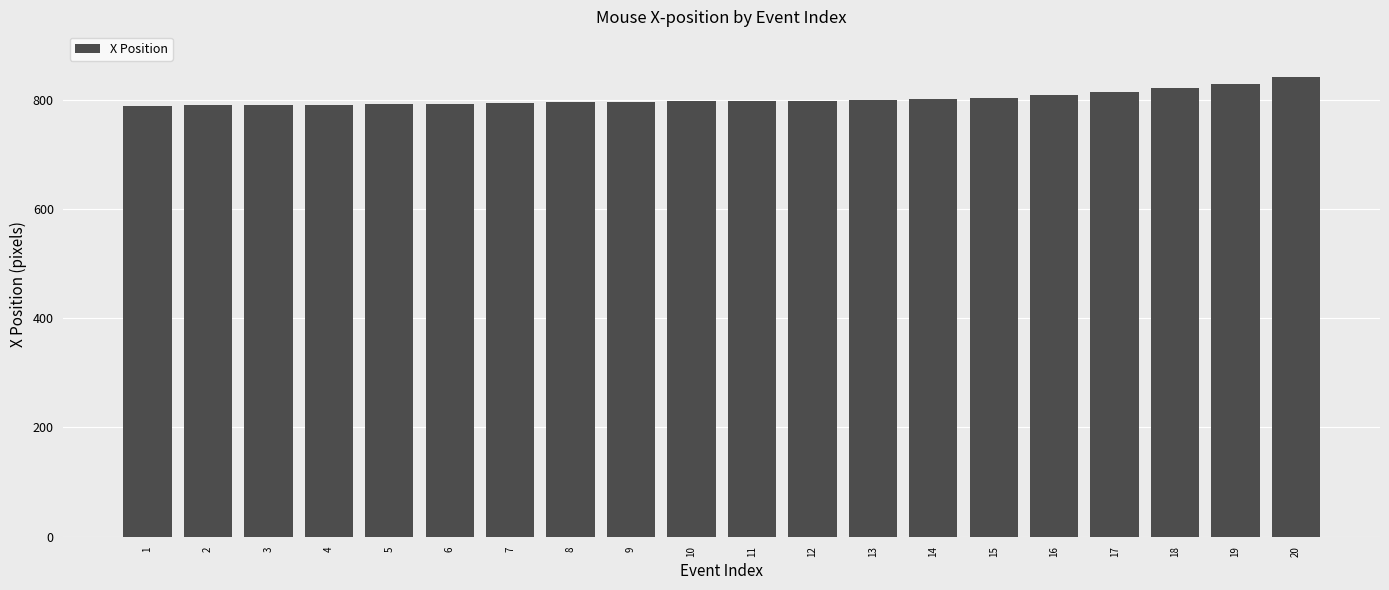

What is the difference between the maximum and minimum values?

52